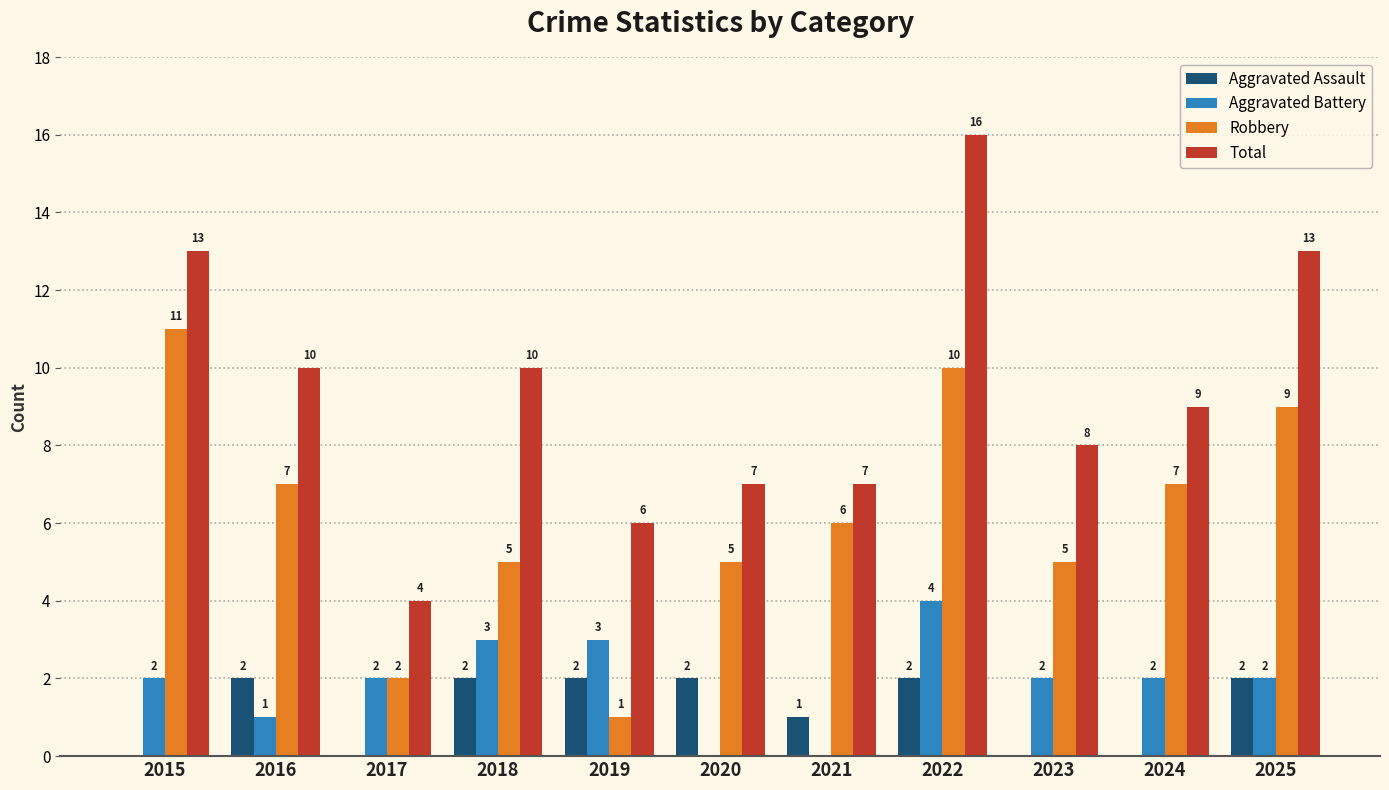

Reading right to left, extract all data points from this chart.

Aggravated Assault: 2025=2	2024=0	2023=0	2022=2	2021=1	2020=2	2019=2	2018=2	2017=0	2016=2	2015=0
Aggravated Battery: 2025=2	2024=2	2023=2	2022=4	2021=0	2020=0	2019=3	2018=3	2017=2	2016=1	2015=2
Robbery: 2025=9	2024=7	2023=5	2022=10	2021=6	2020=5	2019=1	2018=5	2017=2	2016=7	2015=11
Total: 2025=13	2024=9	2023=8	2022=16	2021=7	2020=7	2019=6	2018=10	2017=4	2016=10	2015=13